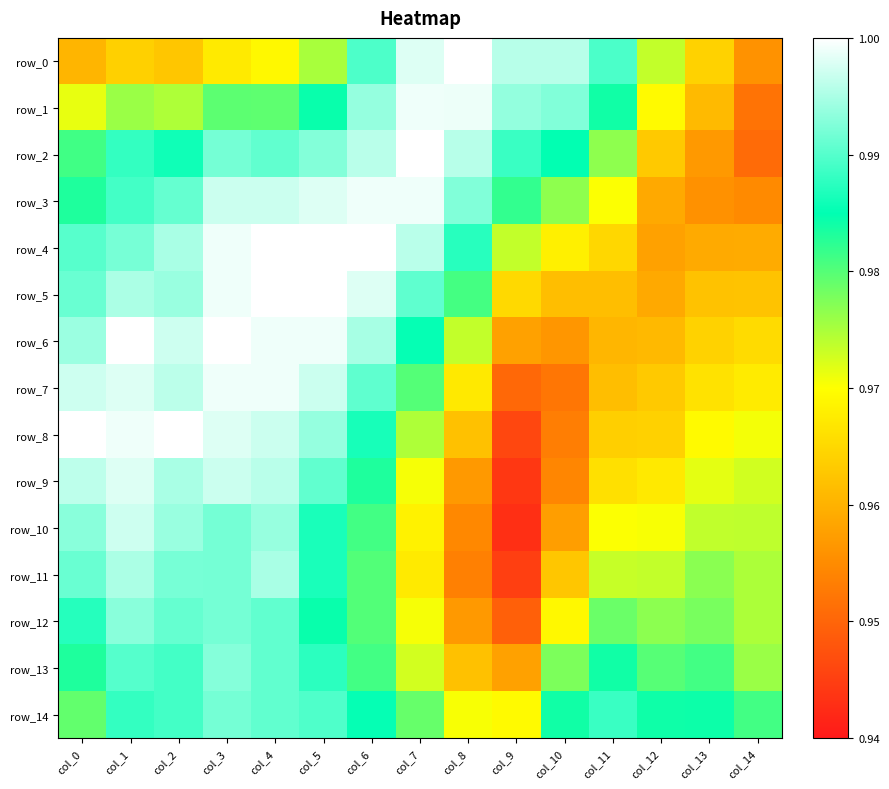

Is the value of row_12 at col_5 greater than the value of row_7 at col_4?

No